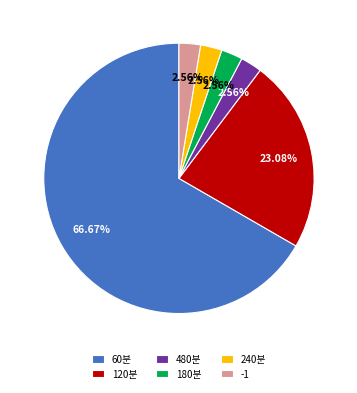

Do 240분 and 480분 together represent more than half of the pie?

No